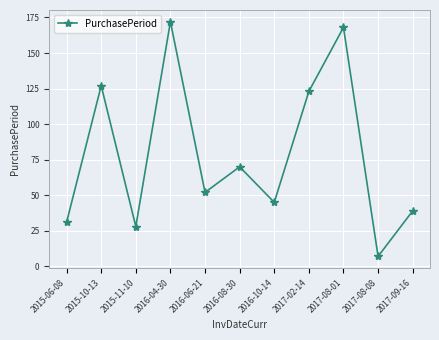

Where is the data nearest to the value 89?

2016-08-30